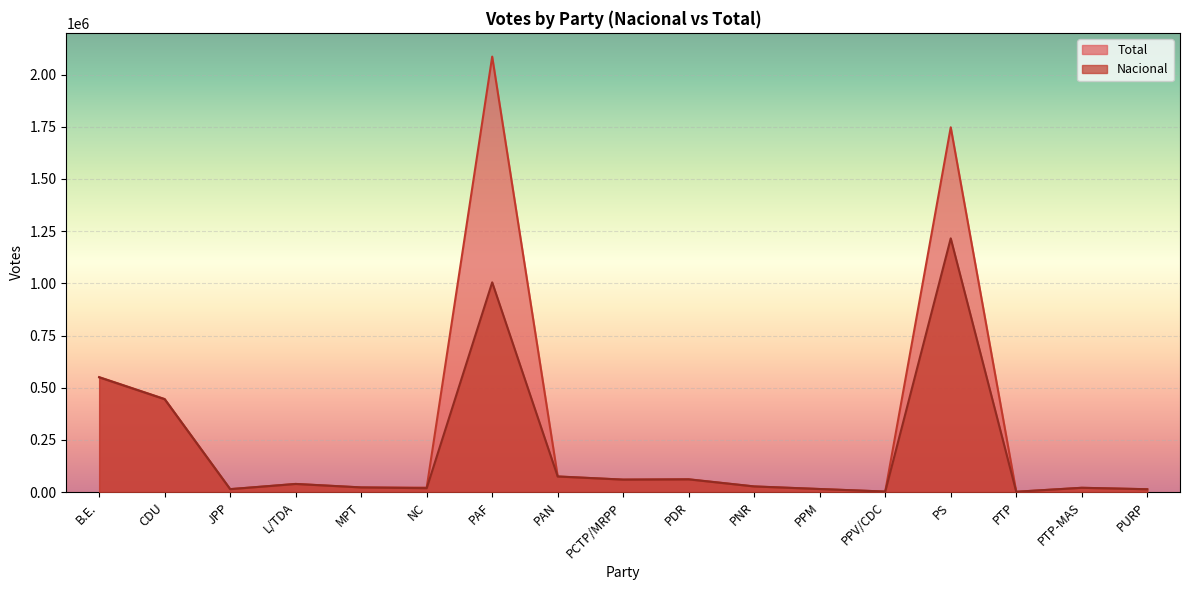

Which label corresponds to the largest value in the chart?

PAF